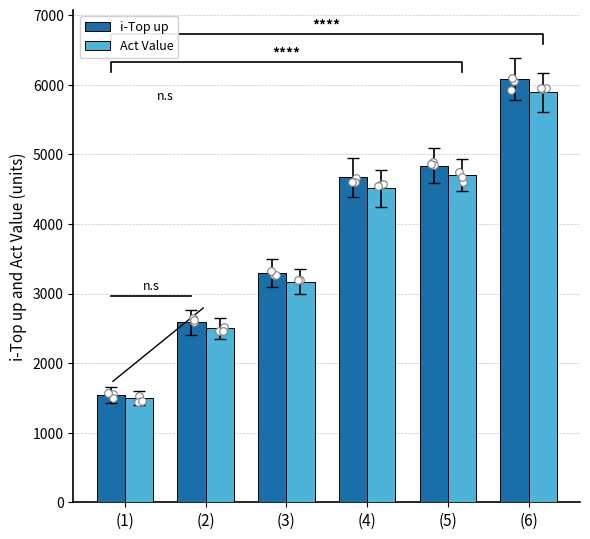

What are all the series names shown in the legend?

i-Top up, Act Value